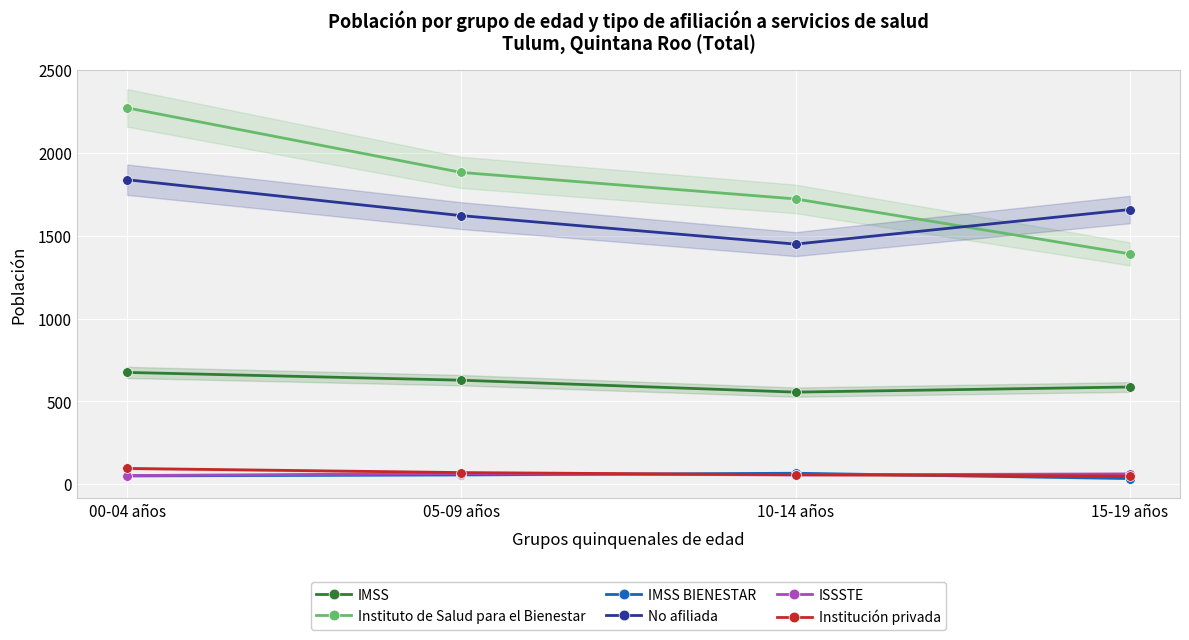

What value does the Instituto de Salud para el Bienestar series have at 15-19 años?

1391